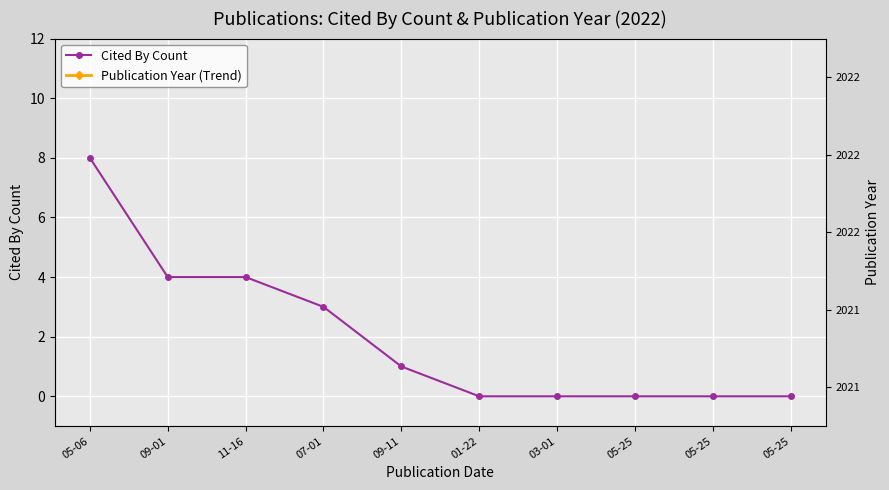

Reading left to right, transcribe all the data shown in this chart.

Cited By Count: 8	4	4	3	1	0	0	0	0	0
Publication Year (Trend): 2022	2022	2022	2022	2022	2022	2022	2022	2022	2022